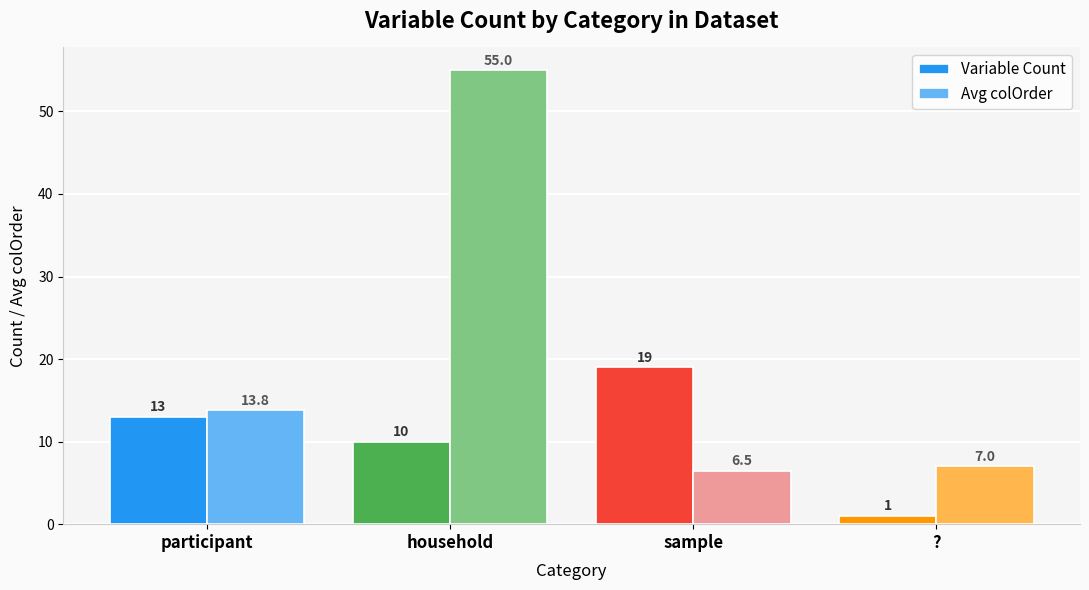

Reading left to right, what are all the values shown in this chart?

Variable Count: participant=13.0	household=10.0	sample=19.0	?=1.0
Avg colOrder: participant=13.8	household=55.0	sample=6.5	?=7.0